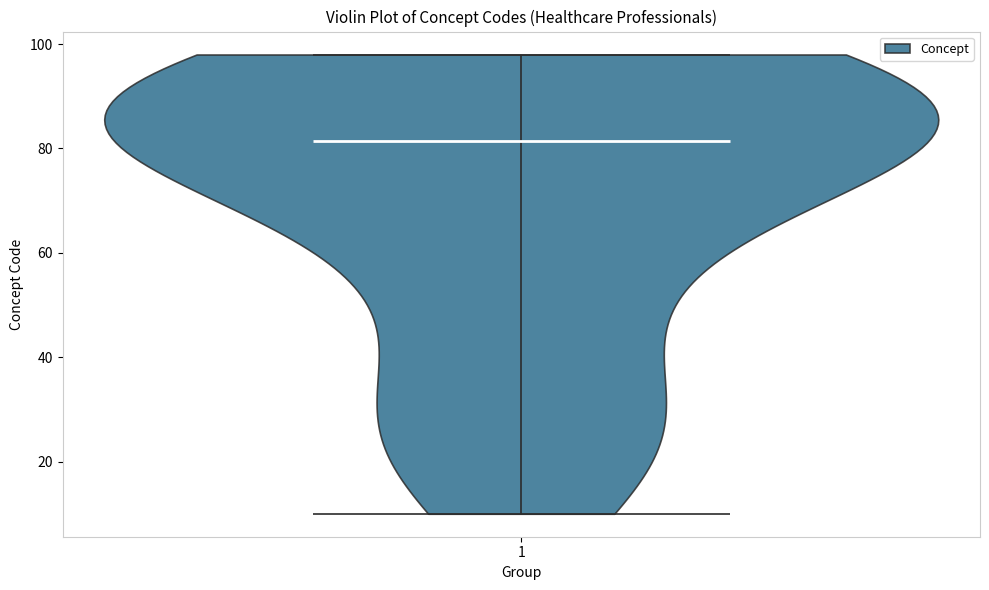

Read this violin plot against the y-axis: where its median line is, and the lowest and highest points the violin reaches. The values are not printed on the chart, so give them approximately, as read against the axis.

median line 82, lowest point 10, highest point 98